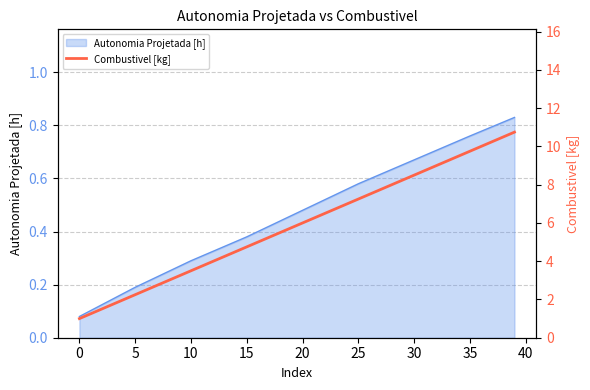

Is it true that Autonomia Projetada [h] equals 0.4 at 30?

False